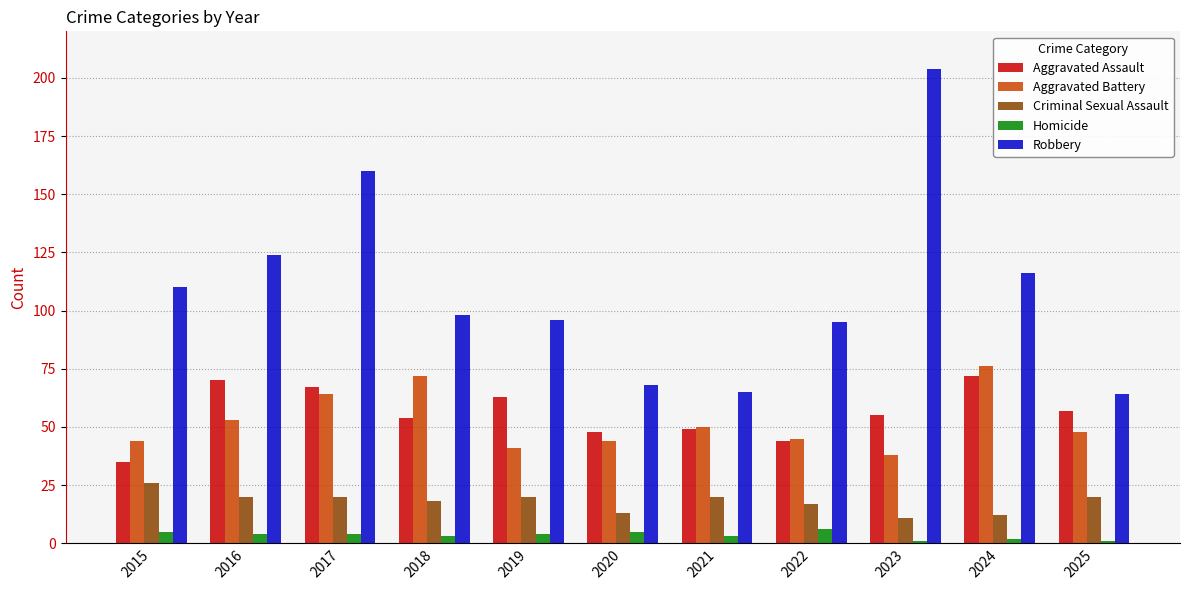

At how many categories does at least one series exceed 147?

2